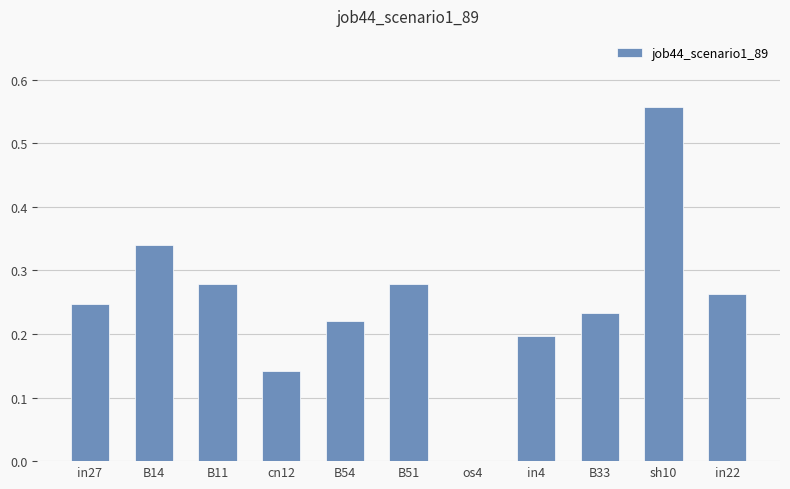

Which category has the highest value across all series?

sh10